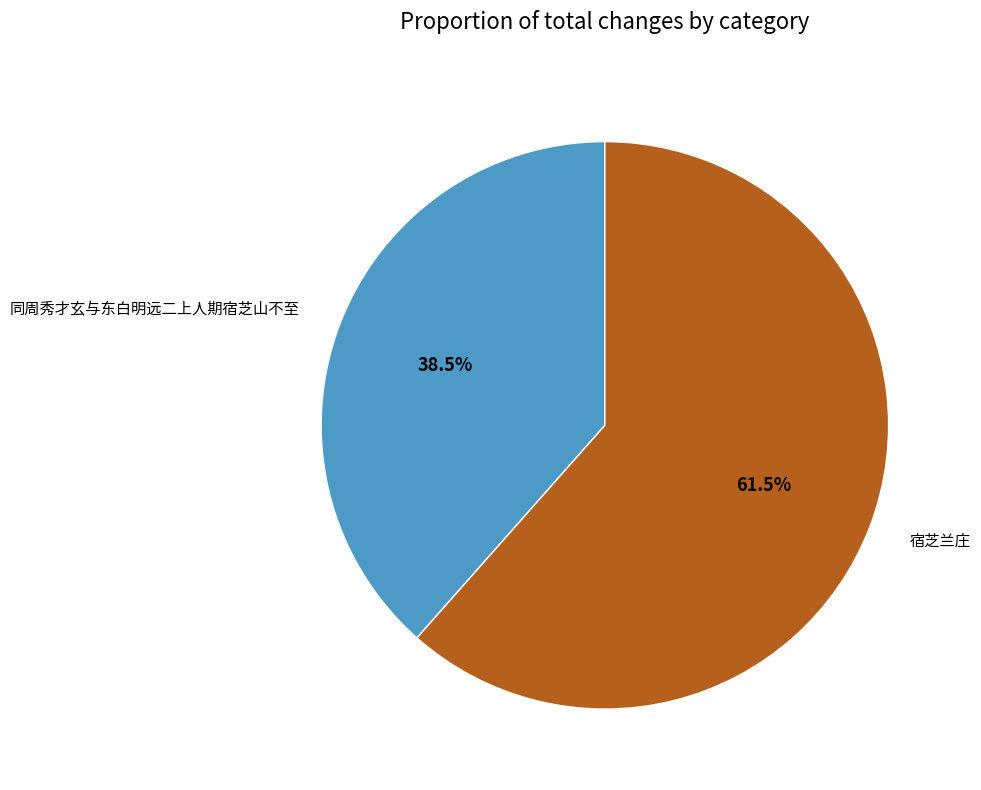

What is the ratio of the value at 宿芝兰庄 to the value at 同周秀才玄与东白明远二上人期宿芝山不至?

1.6